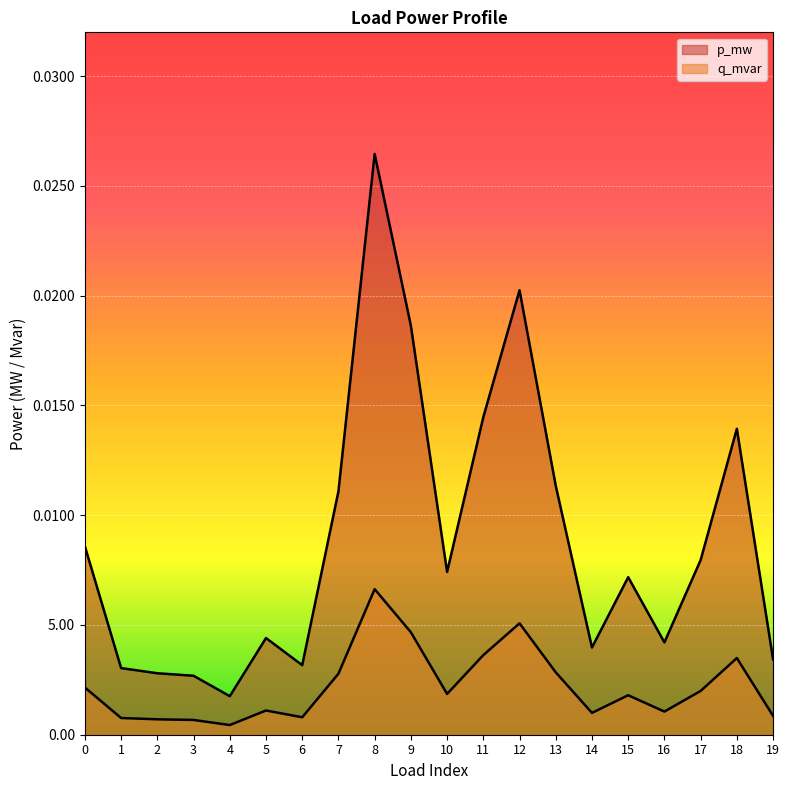

True or false: p_mw and q_mvar intersect in this chart.

False